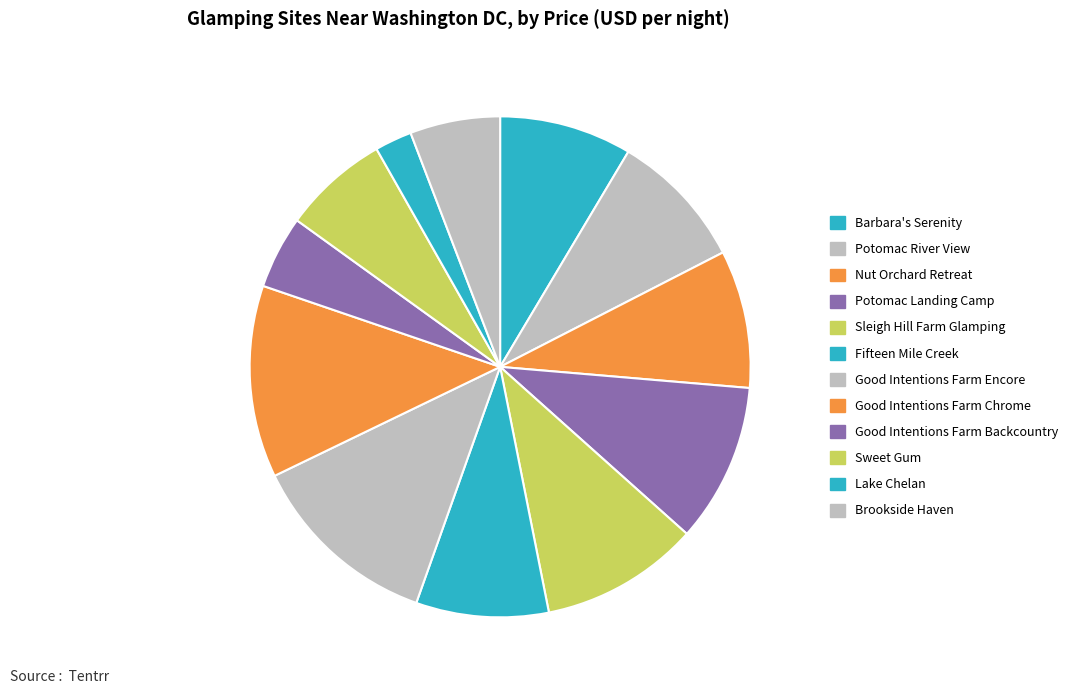

Is it true that Lake Chelan is 2% of the pie?

True